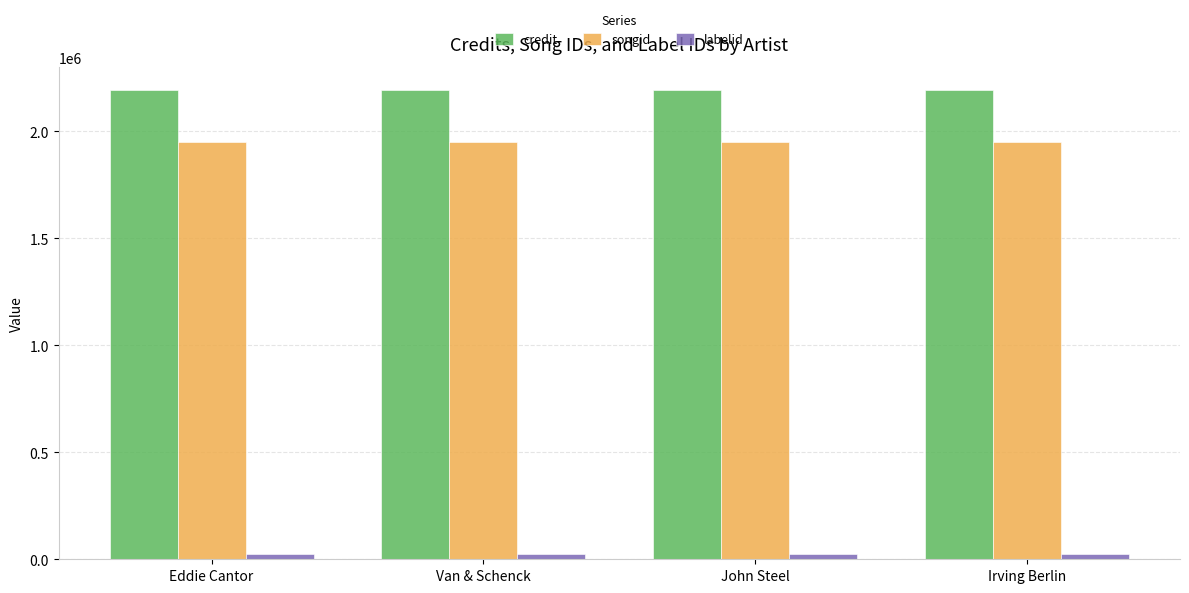

What is the difference between the highest and lowest values at Van & Schenck?

2167841